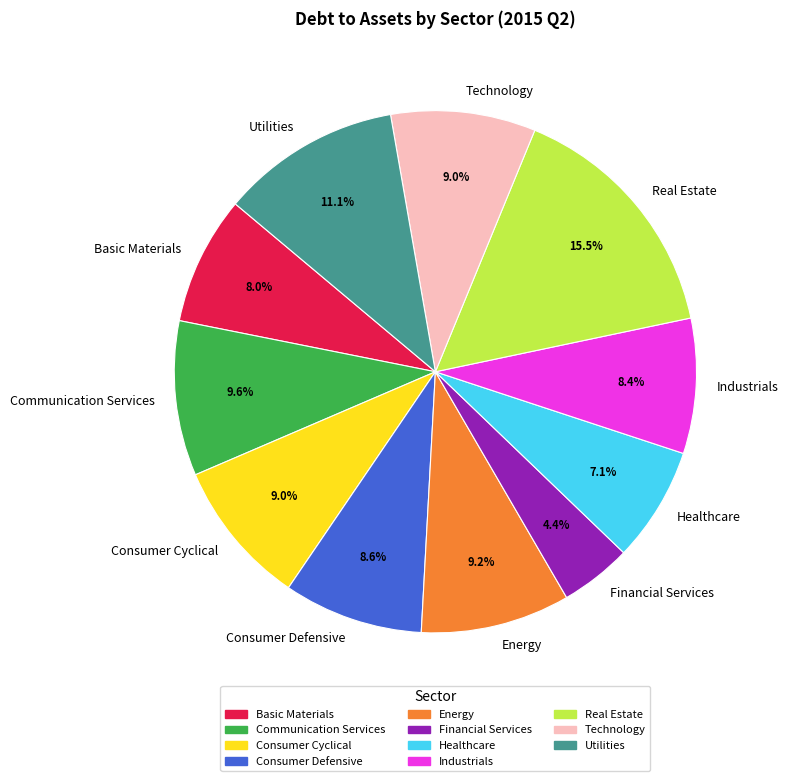

Is Utilities the majority of the pie?

No